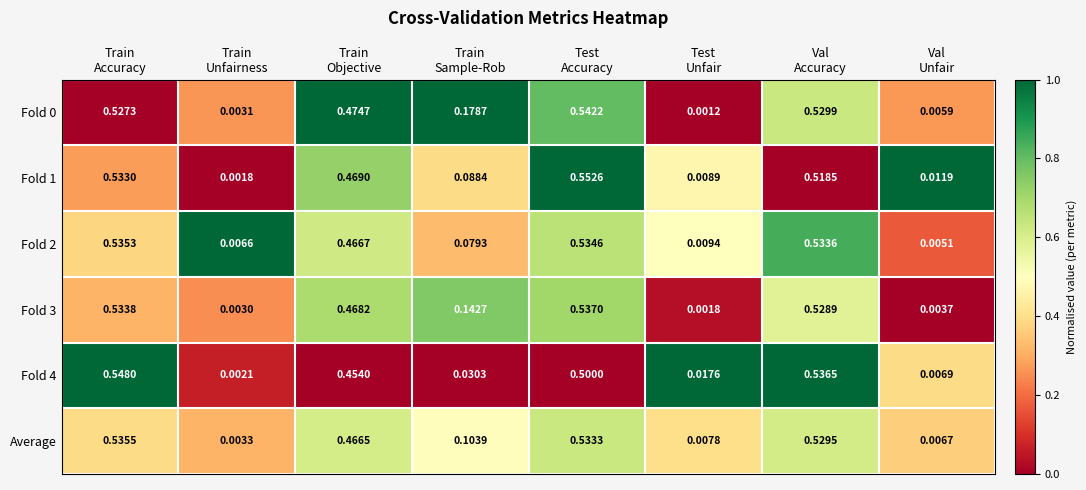

How many series are shown in this chart?

6